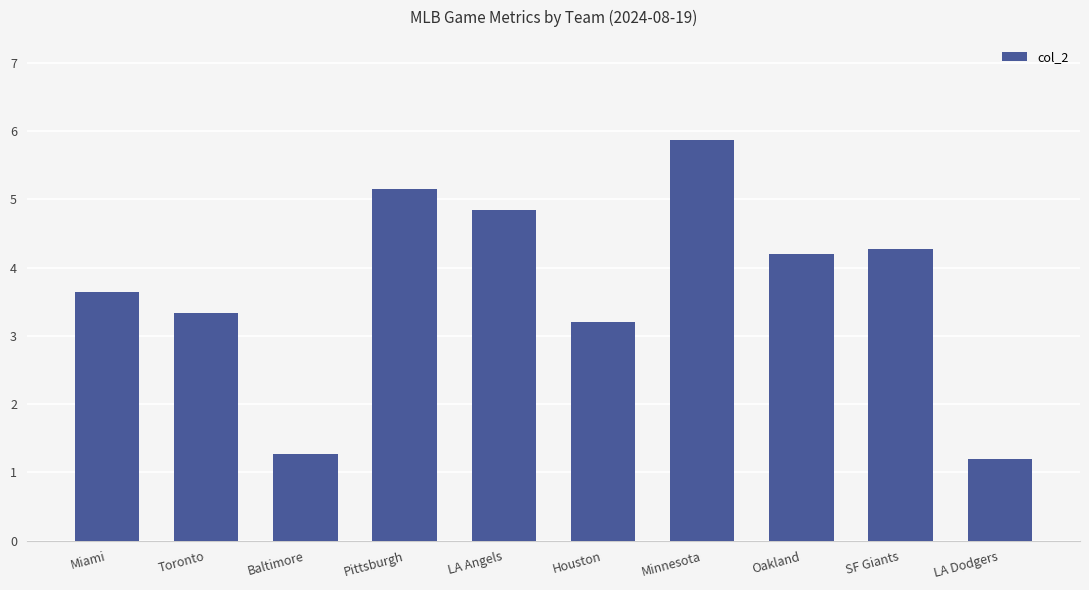

Which category has the lowest value across all series?

LA Dodgers